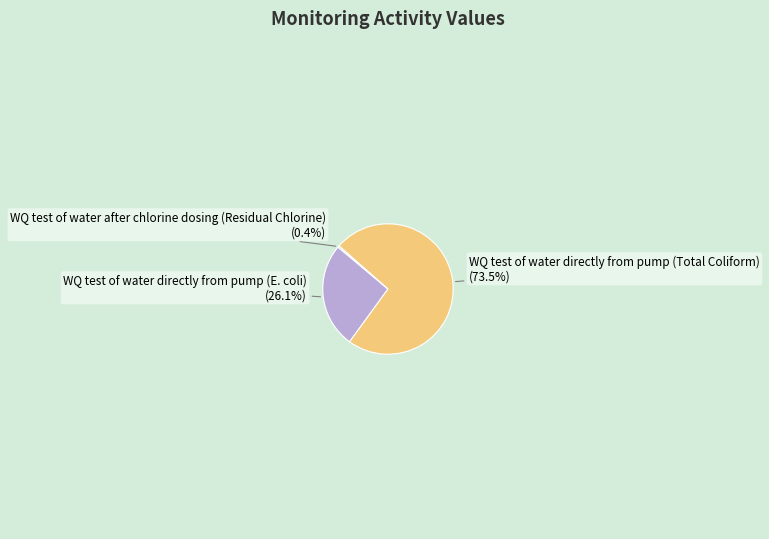

How many segments does this pie chart have?

3